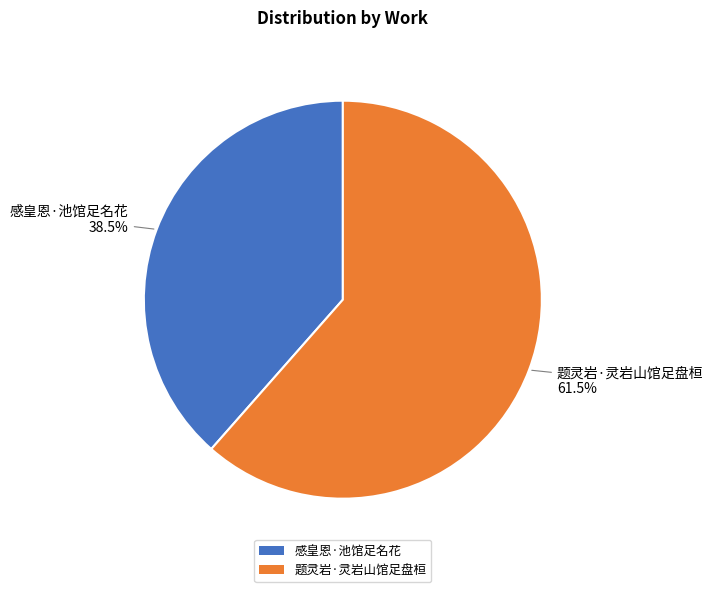

Is the sum of 题灵岩·灵岩山馆足盘桓 and 感皇恩·池馆足名花 greater than half?

Yes